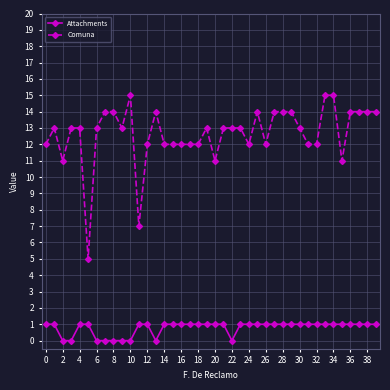

Which series has the largest range (max minus min)?

Comuna